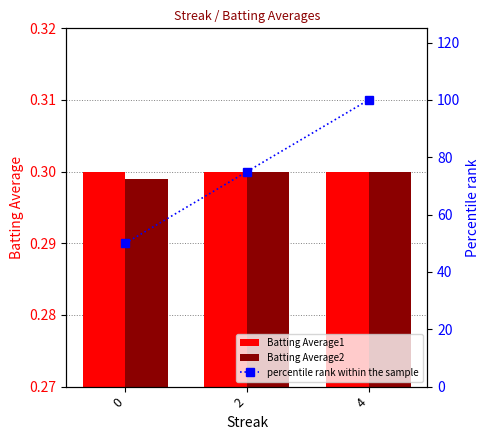

What is the maximum value for percentile rank within the sample?

100.0